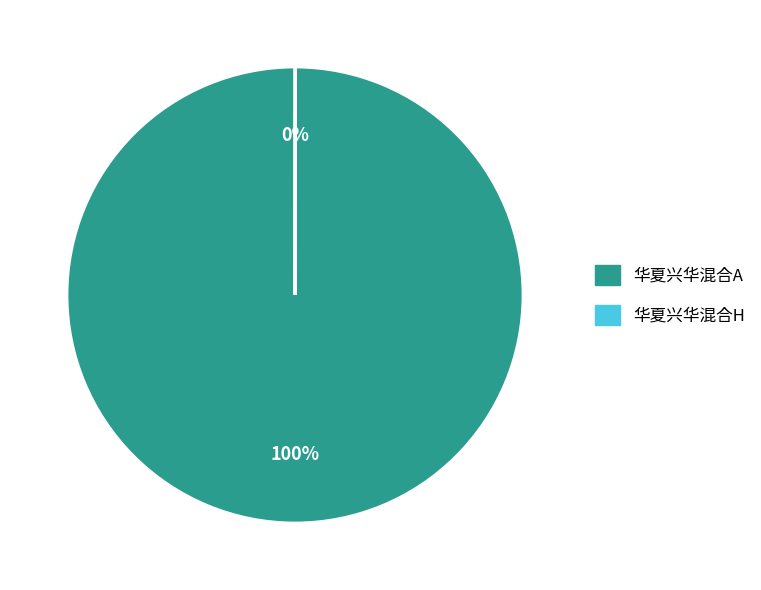

To the nearest percent, what percentage of the pie is 华夏兴华混合A?

100%